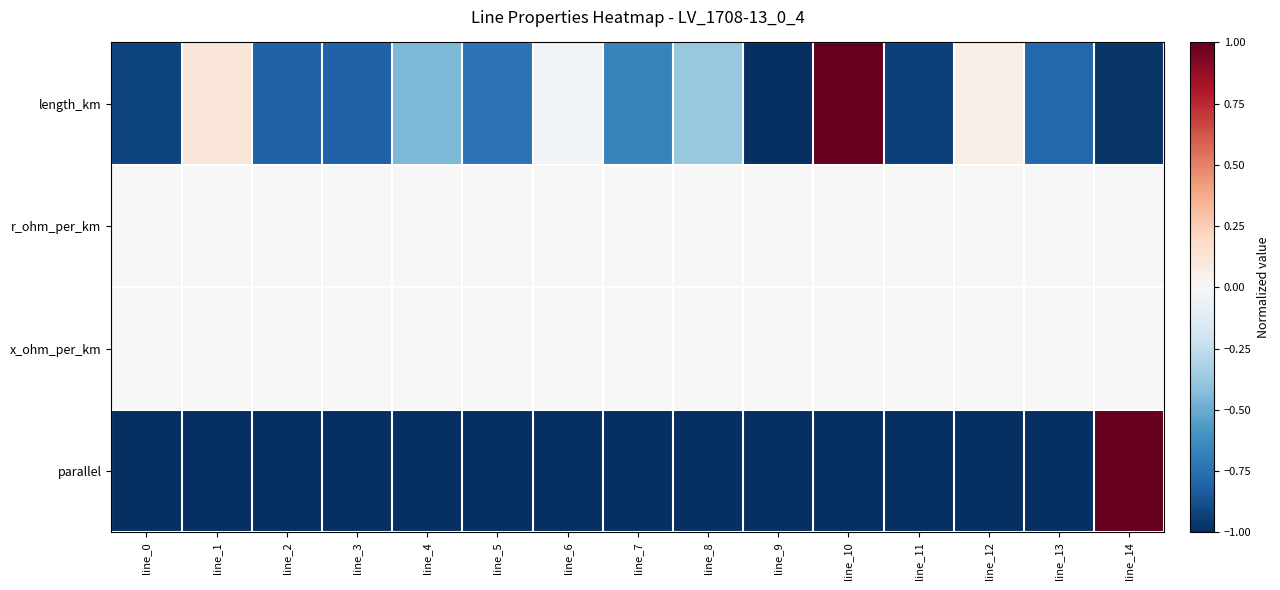

What is the greatest value displayed?

1.0